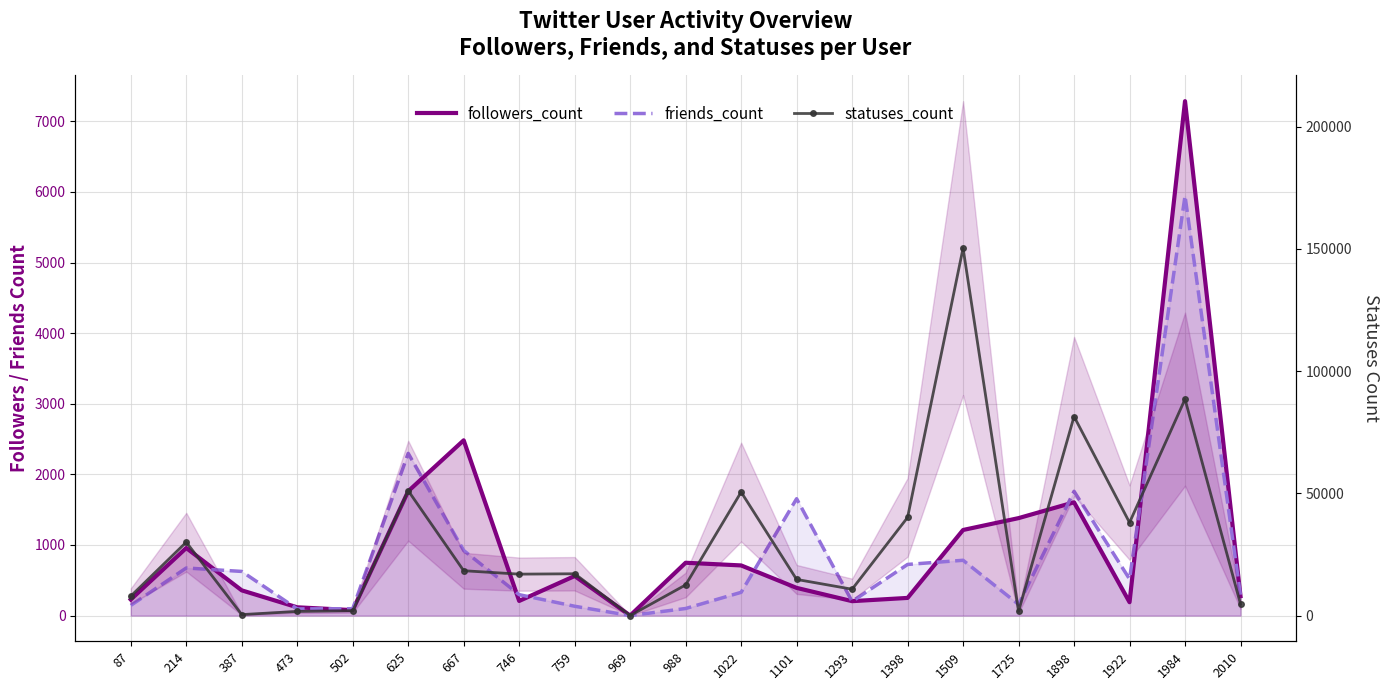

What is the highest value of the statuses_count series?

150283